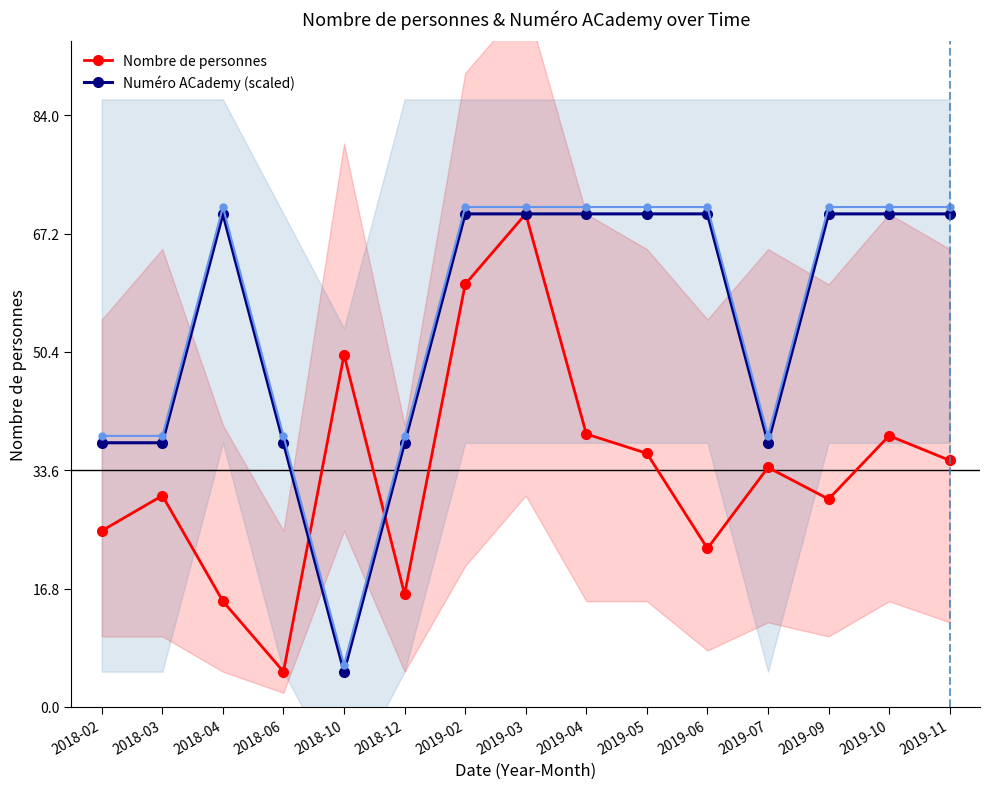

What is the lowest value of the Nombre de personnes series?

5.0